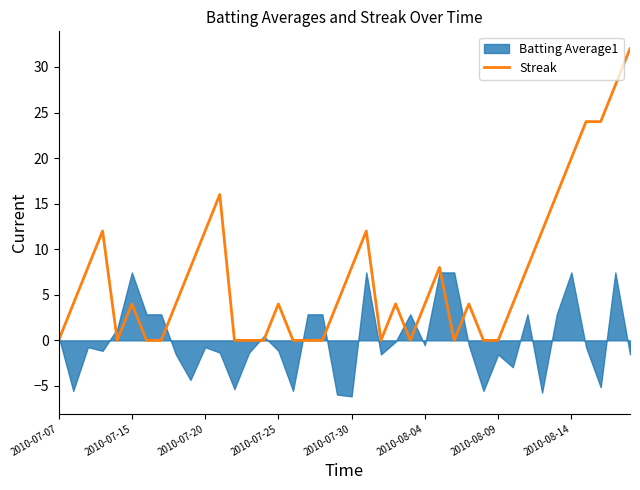

Is it true that Streak equals 4 at 2010-07-25?

True